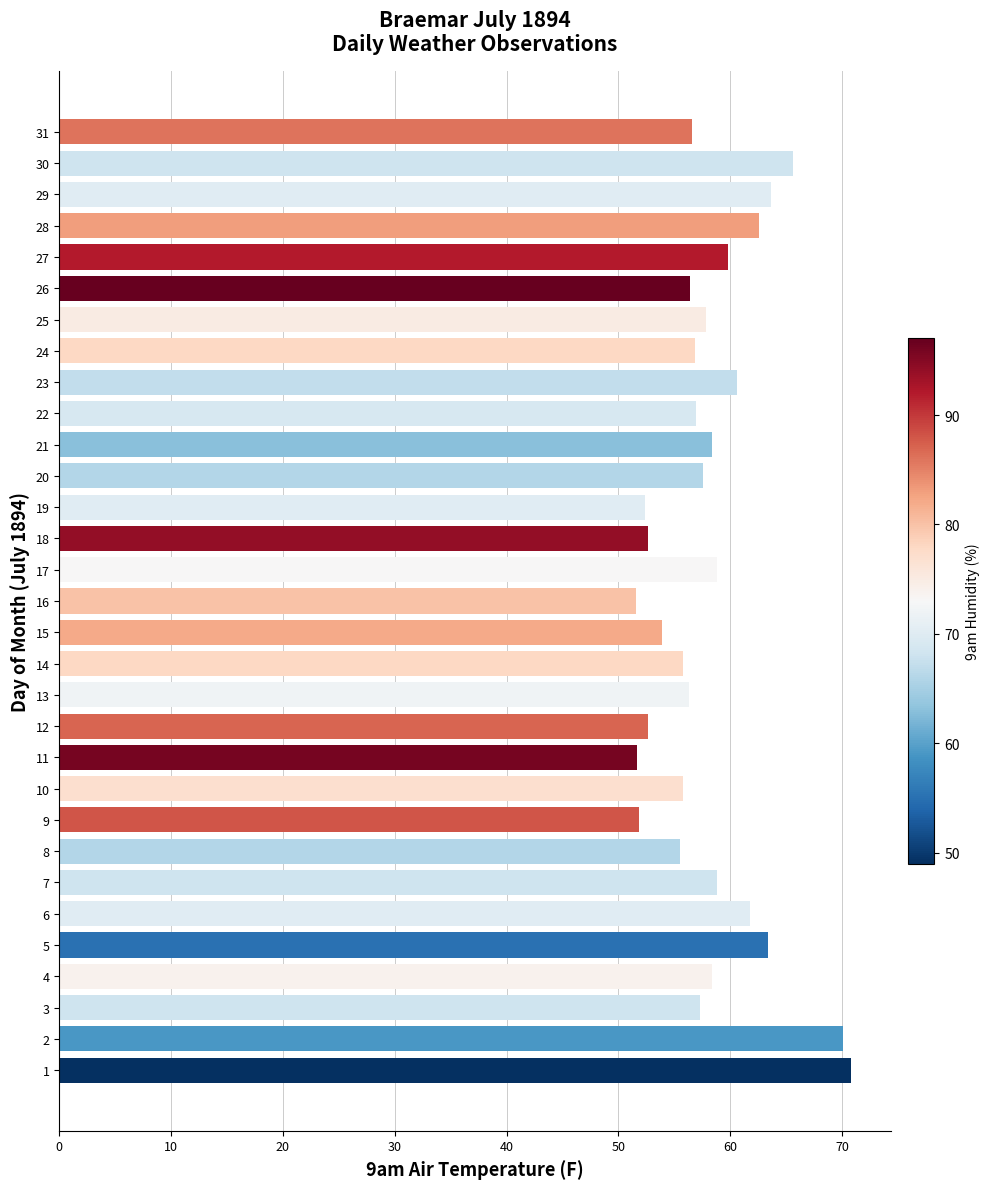

What is the sum of the values at 10 and 14?

111.6